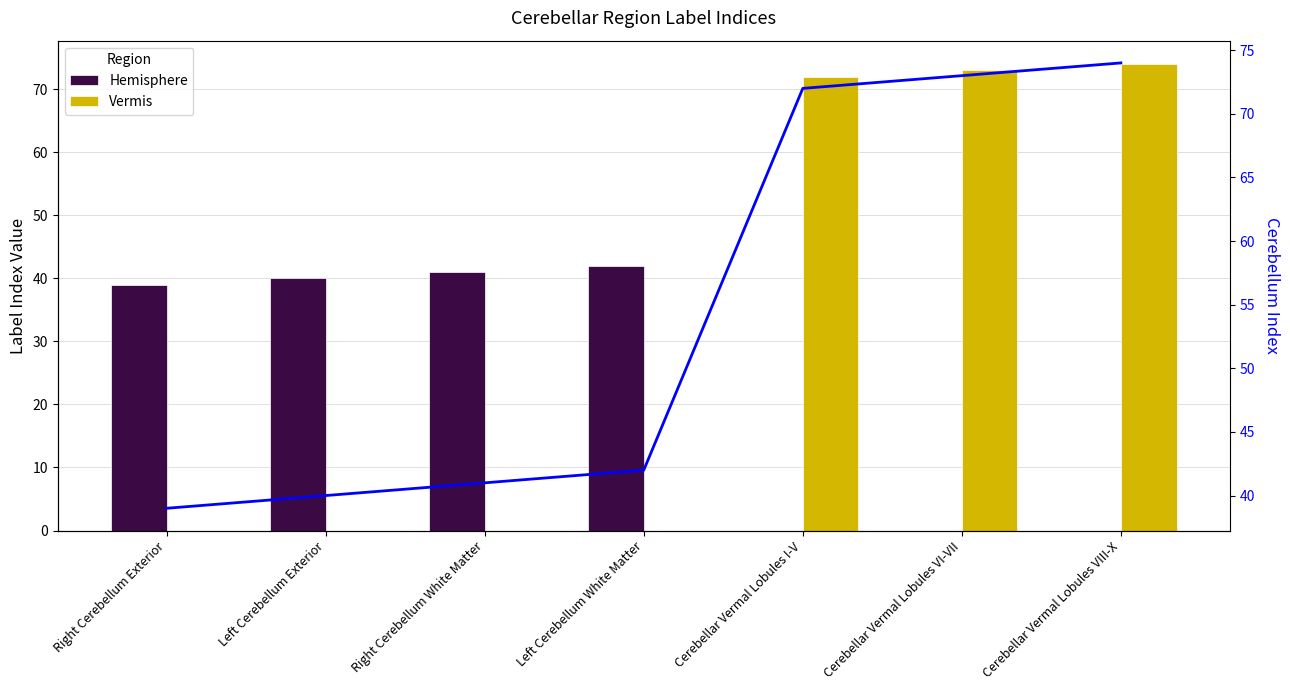

At Cerebellar Vermal Lobules VIII-X, list the series in order from smallest to largest.

Hemisphere, Vermis, Cerebellum